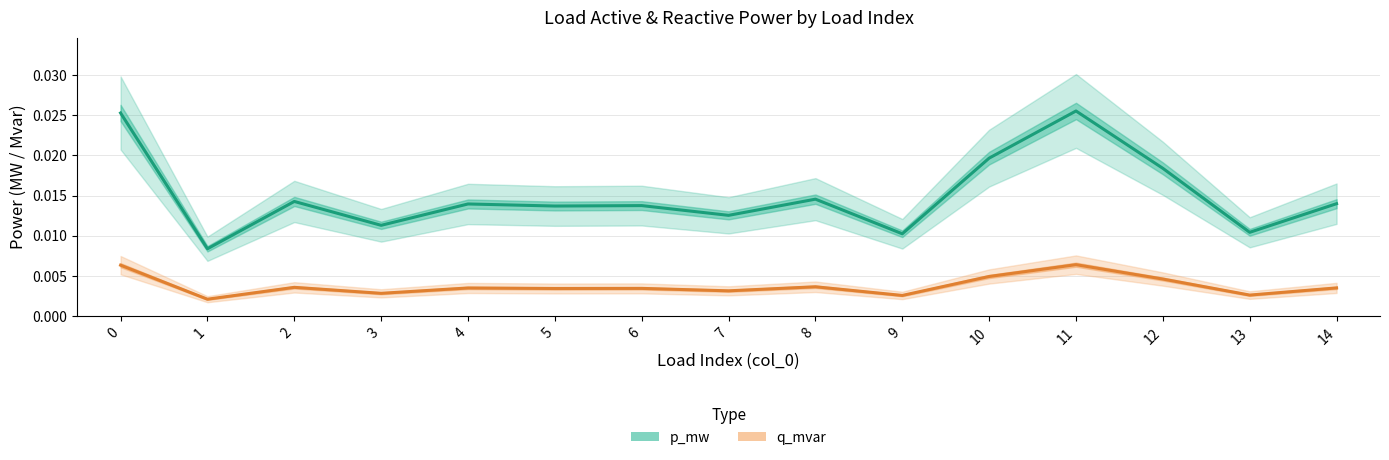

At how many categories does at least one series exceed 0?

15